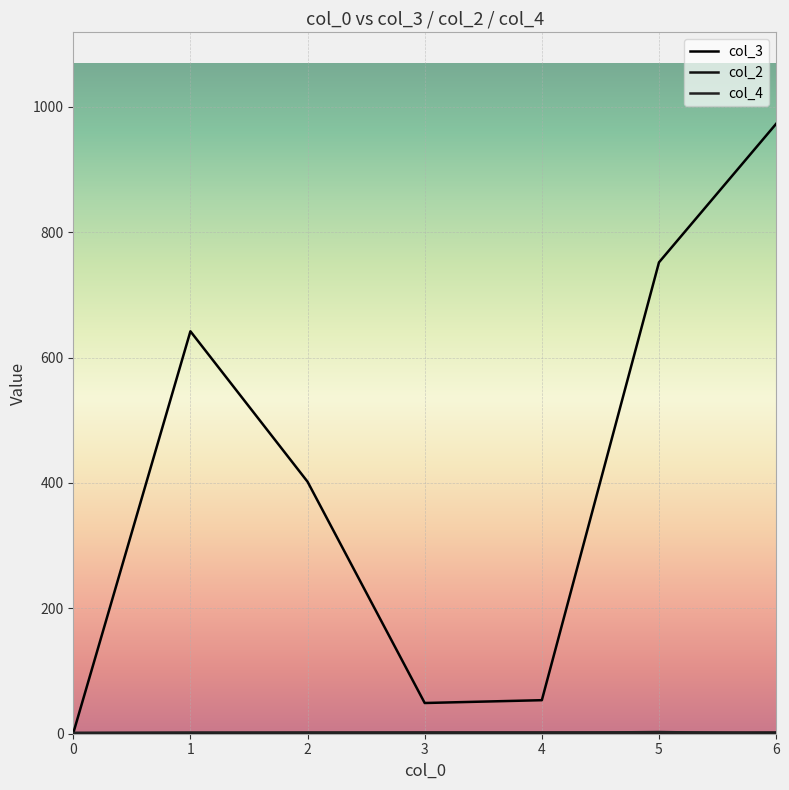

How many lines are shown in the chart?

3